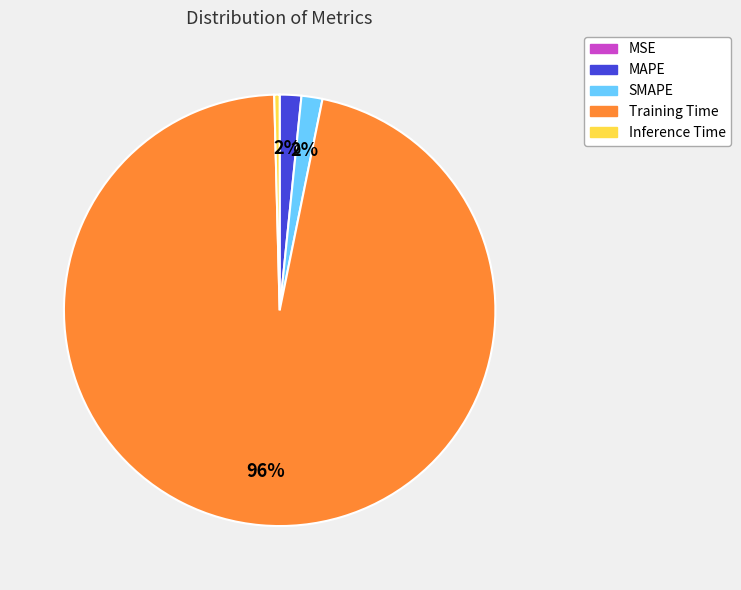

Is there any slice that represents more than half of the pie?

Yes